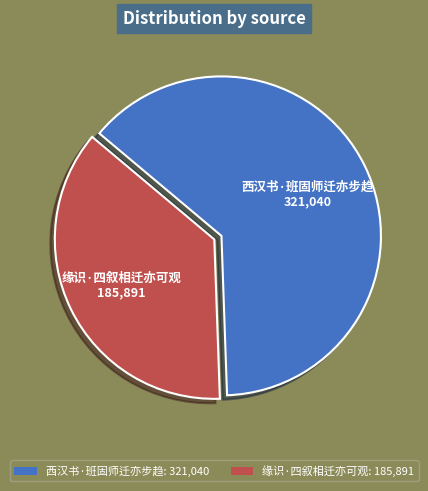

Do 缘识·四叙相迁亦可观: 185,891 and 西汉书·班固师迁亦步趋: 321,040 together represent more than half of the pie?

Yes